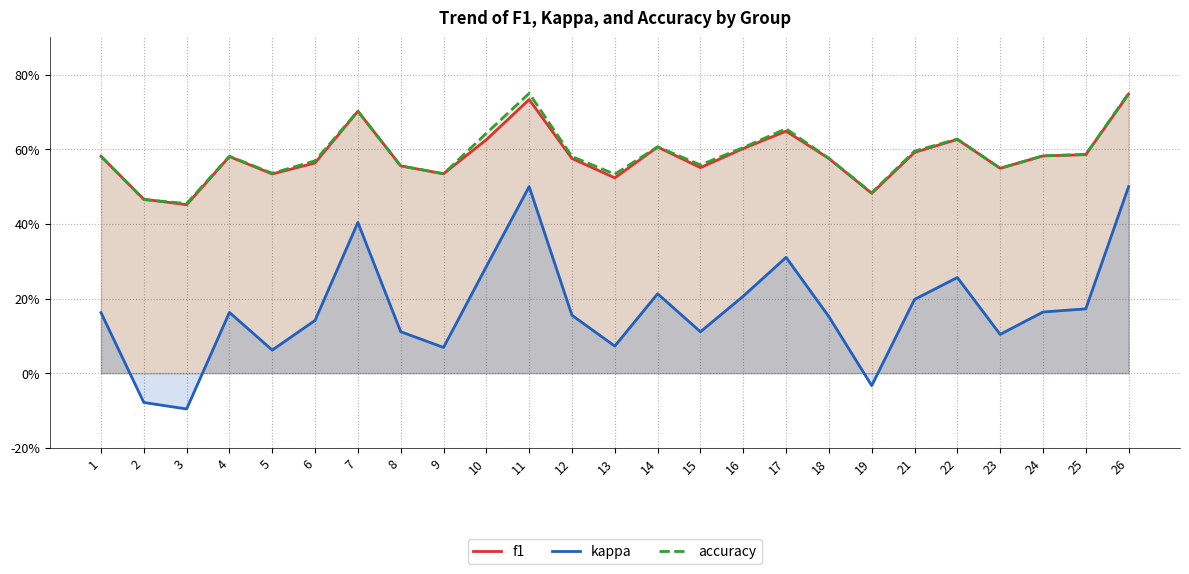

Which category has the lowest value in the f1 series?

3